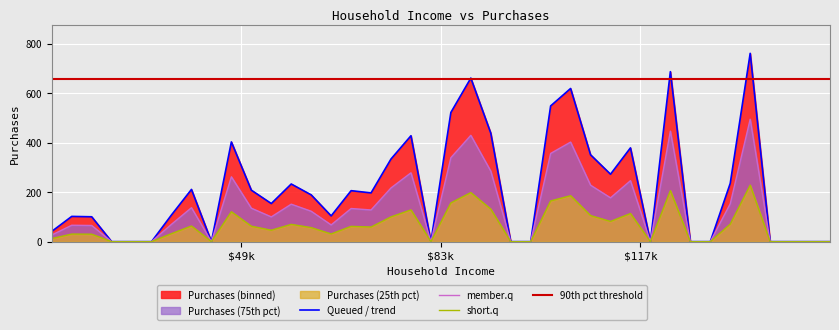

Is it true that the value at 16 is 85?

False